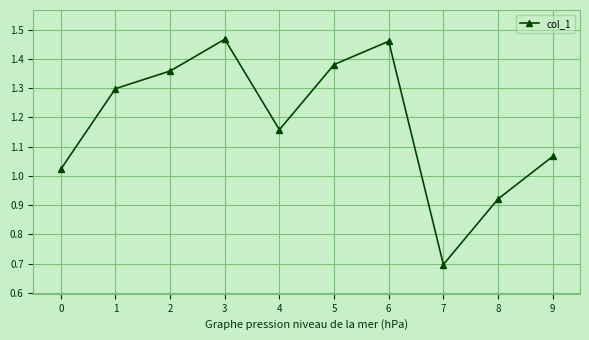

Does the chart have visible grid lines?

Yes